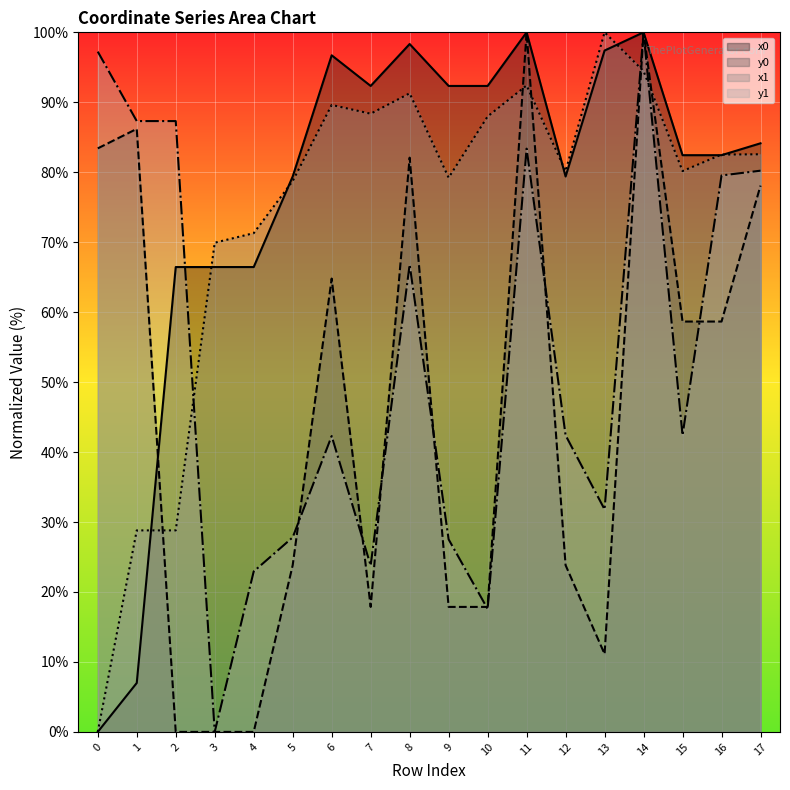

Where do y0 and y1 first cross each other?

5 and 6